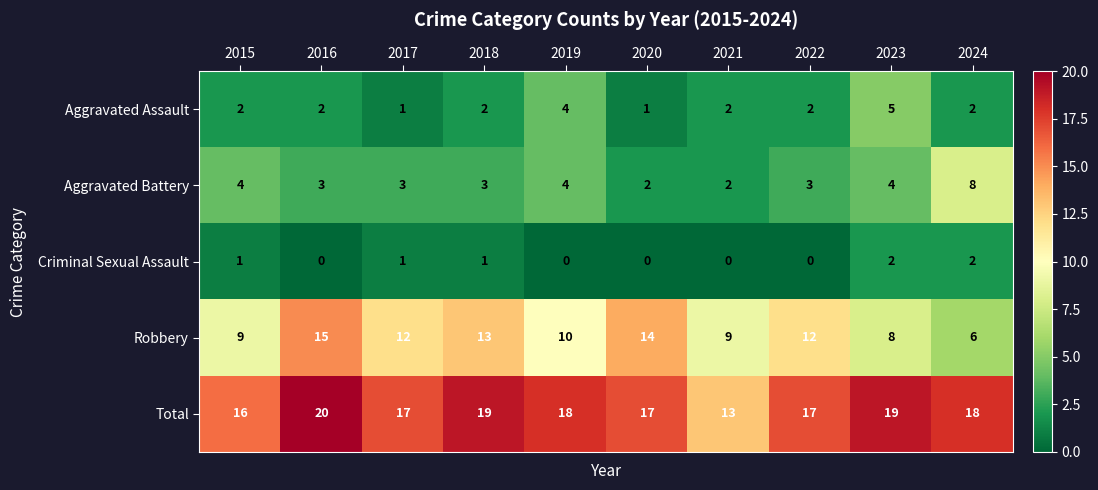

List the series in order of their peak value, lowest first.

Criminal Sexual Assault, Aggravated Assault, Aggravated Battery, Robbery, Total